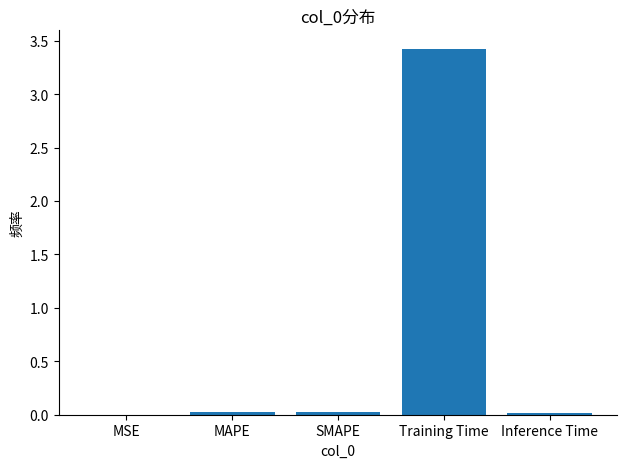

What is the sum of the values at Training Time and Inference Time?

3.4